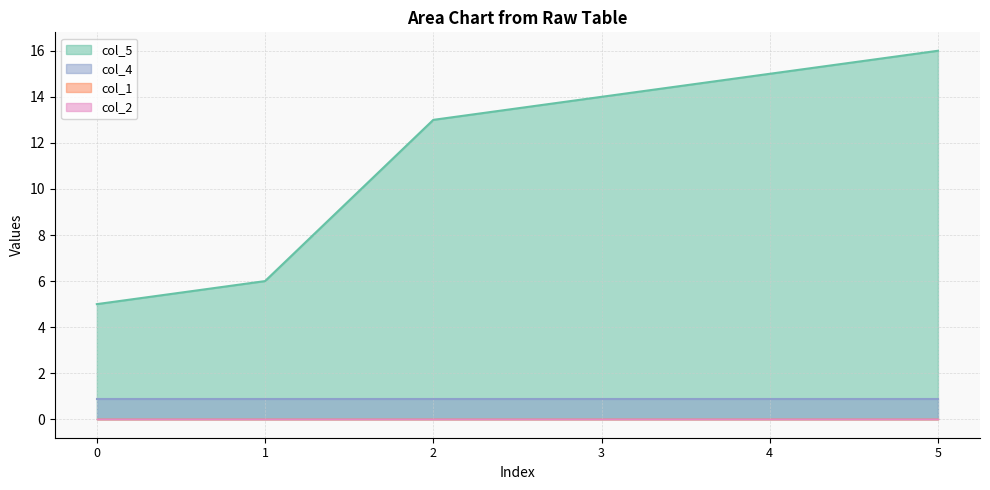

What are all the series names shown in the legend?

col_5, col_1, col_2, col_4